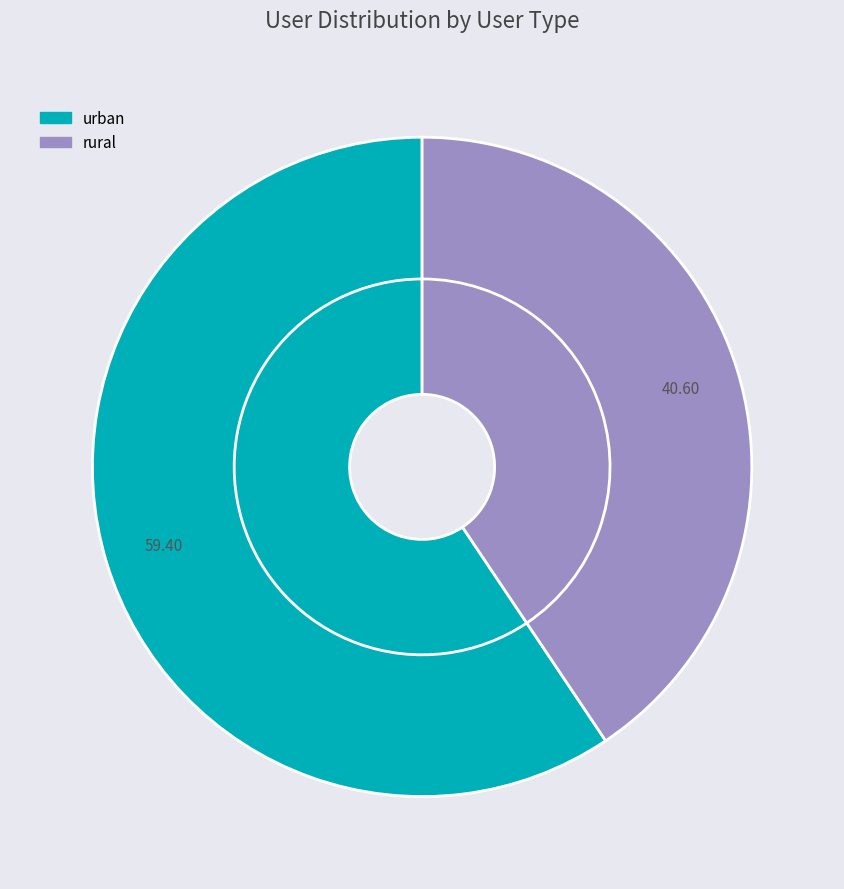

To the nearest percent, what percentage of the pie is rural?

41%